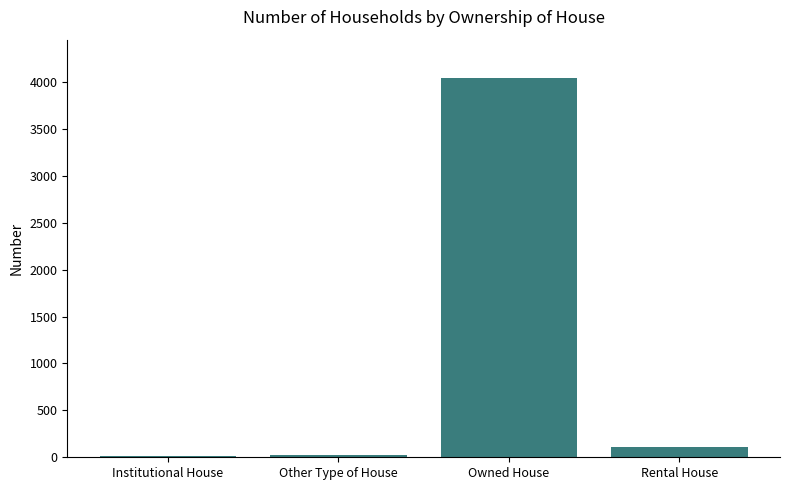

How many values are below 113?

2